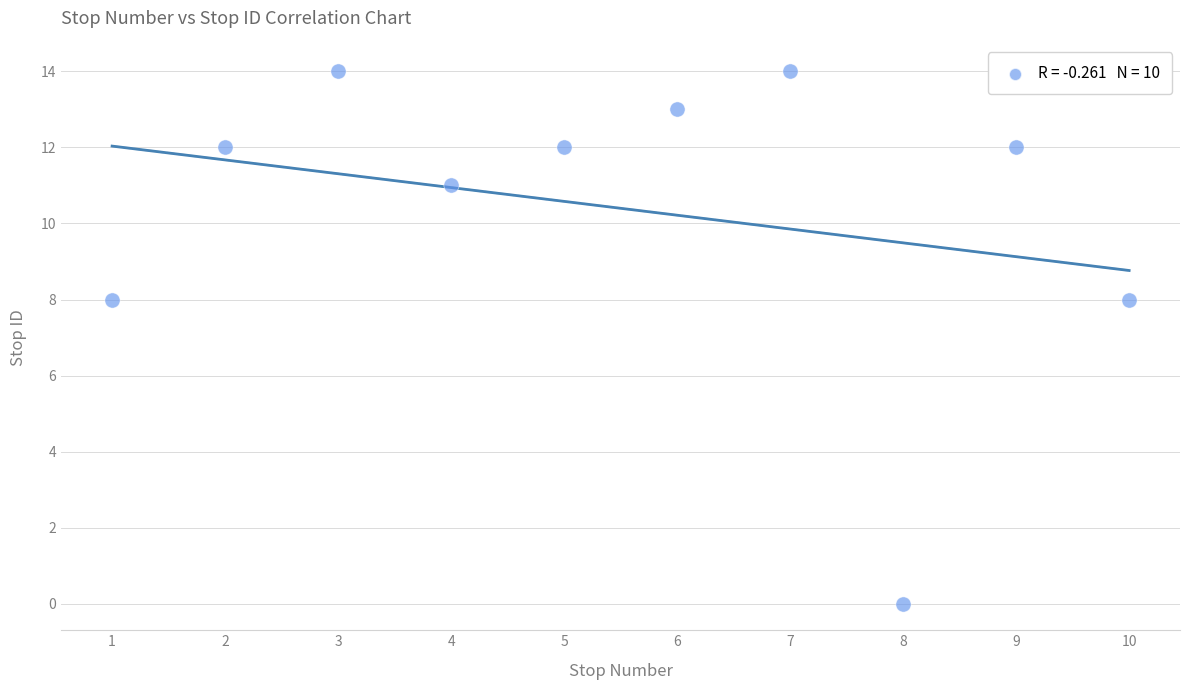

What is the average Y value?

10